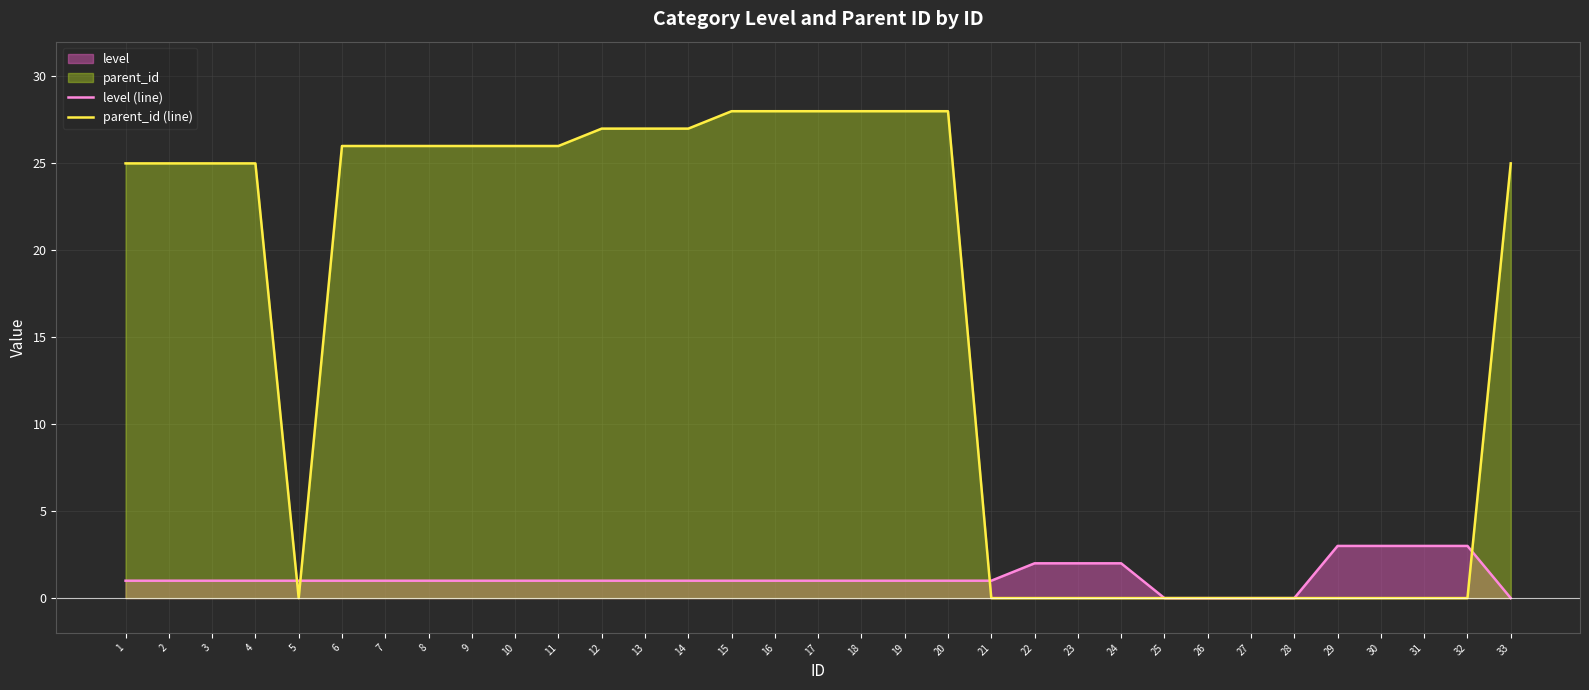

Reading right to left, transcribe all the data shown in this chart.

level (line): 33=0	32=3	31=3	30=3	29=3	28=0	27=0	26=0	25=0	24=2	23=2	22=2	21=1	20=1	19=1	18=1	17=1	16=1	15=1	14=1	13=1	12=1	11=1	10=1	9=1	8=1	7=1	6=1	5=1	4=1	3=1	2=1	1=1
parent_id (line): 33=25	32=0	31=0	30=0	29=0	28=0	27=0	26=0	25=0	24=0	23=0	22=0	21=0	20=28	19=28	18=28	17=28	16=28	15=28	14=27	13=27	12=27	11=26	10=26	9=26	8=26	7=26	6=26	5=0	4=25	3=25	2=25	1=25